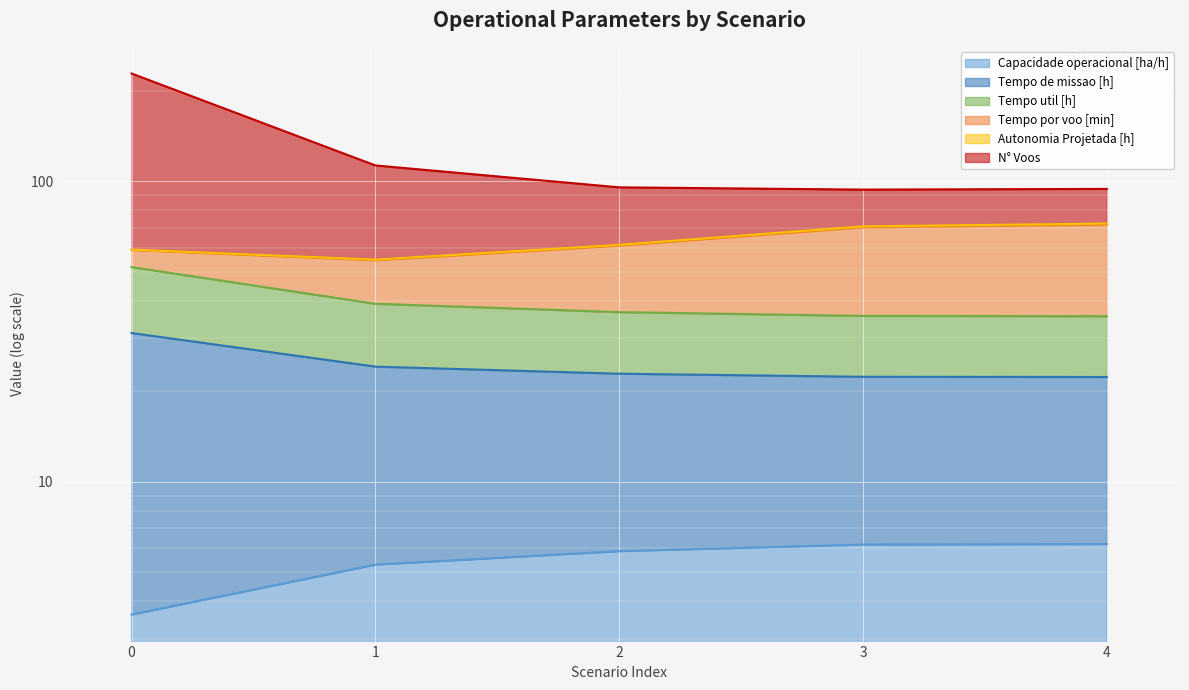

Which has a higher value, 4 or 0?

4